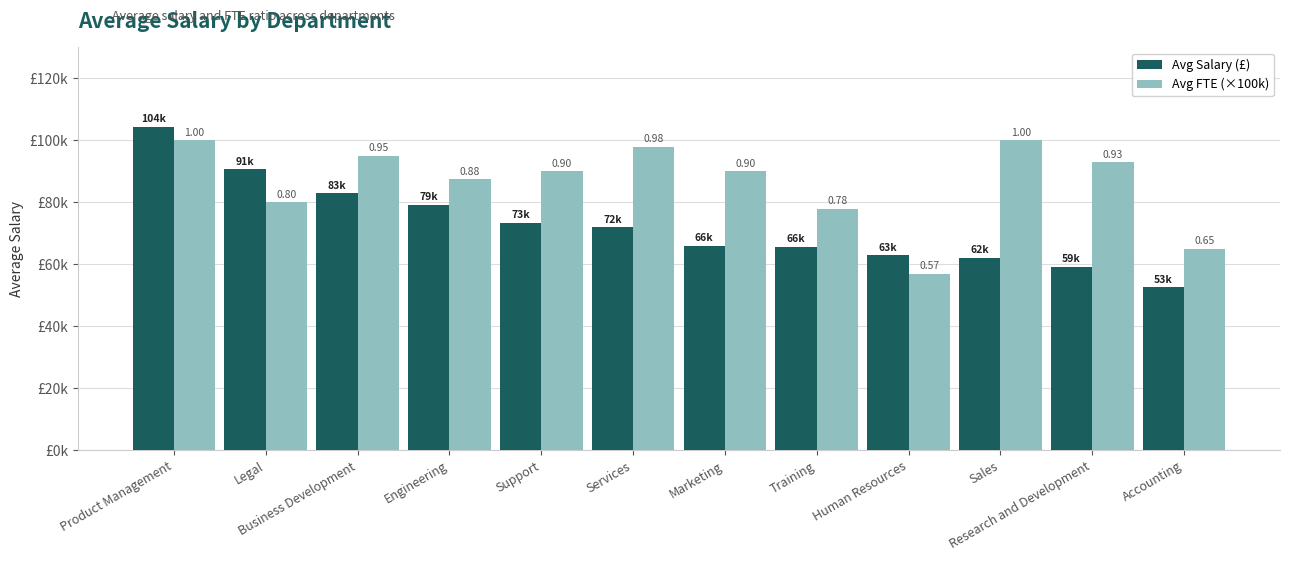

The Avg Salary (£) series shows 59159.0 at Research and Development. True or false?

True